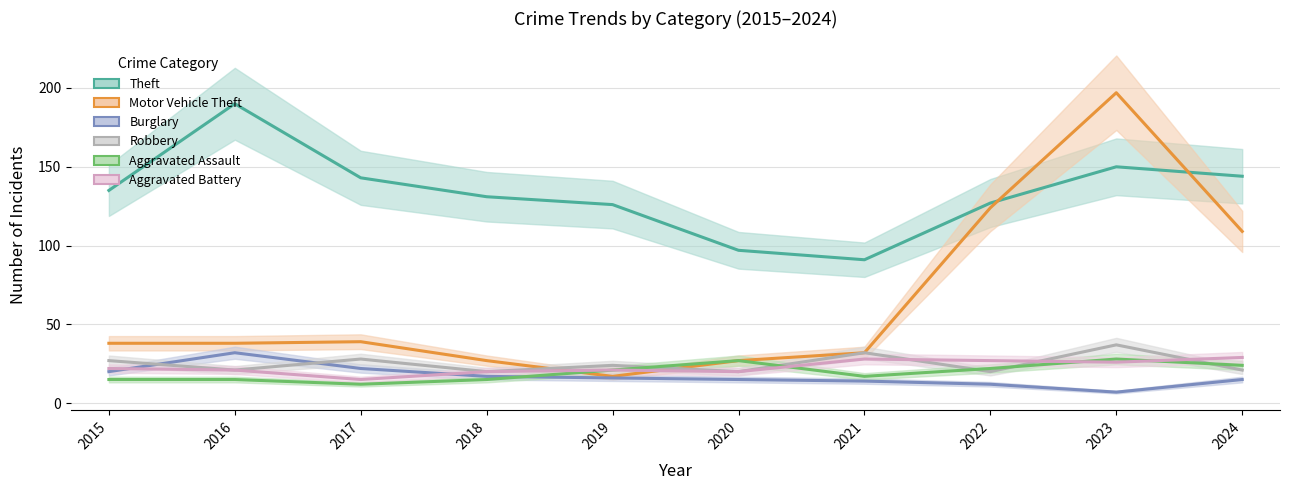

Rank the series at 2021 from lowest to highest value.

Burglary, Aggravated Assault, Aggravated Battery, Motor Vehicle Theft, Robbery, Theft